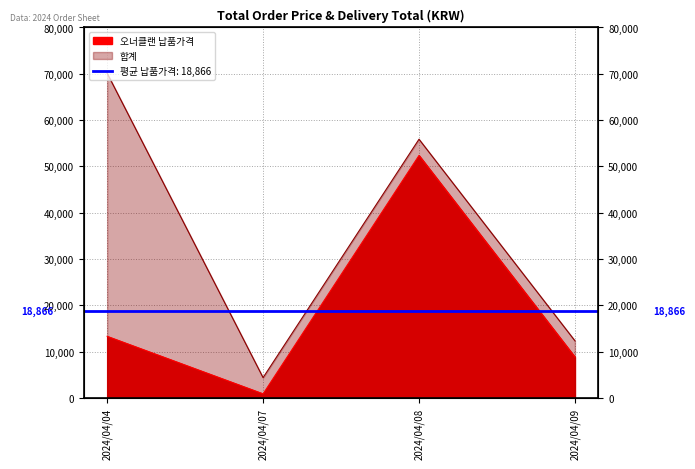

What is the sum of all 합계 values?

142762